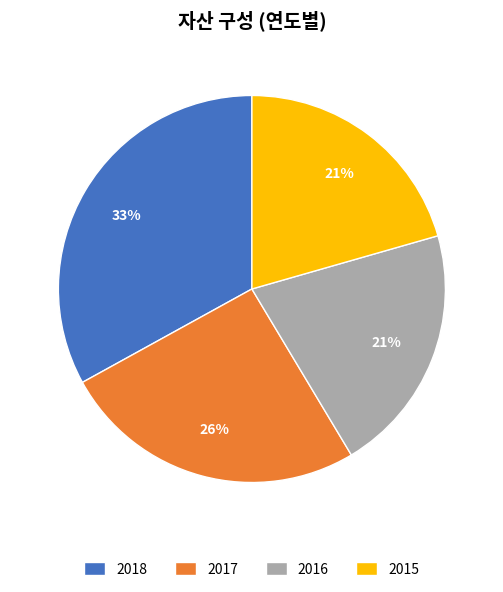

To the nearest percent, what portion does 2015 represent?

21%